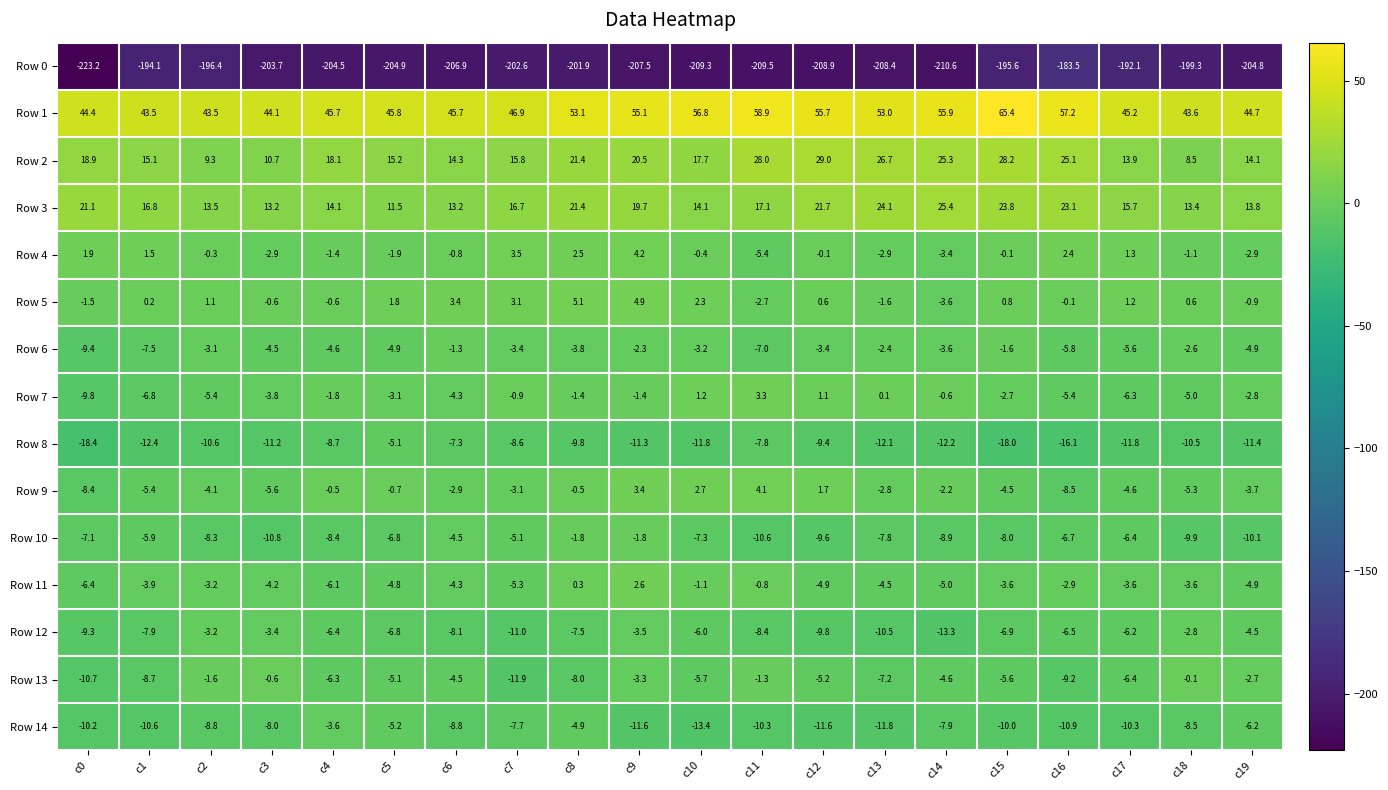

At which label is Row 5 closest to 0?

c16